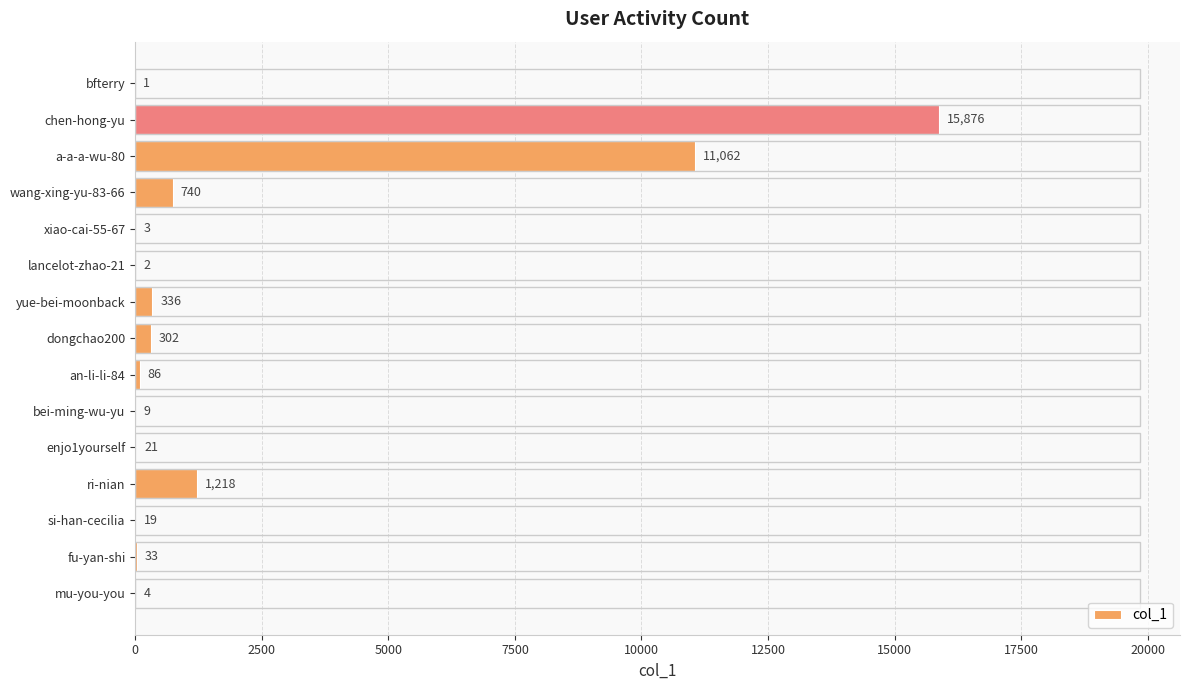

Which label corresponds to the largest value in the chart?

chen-hong-yu